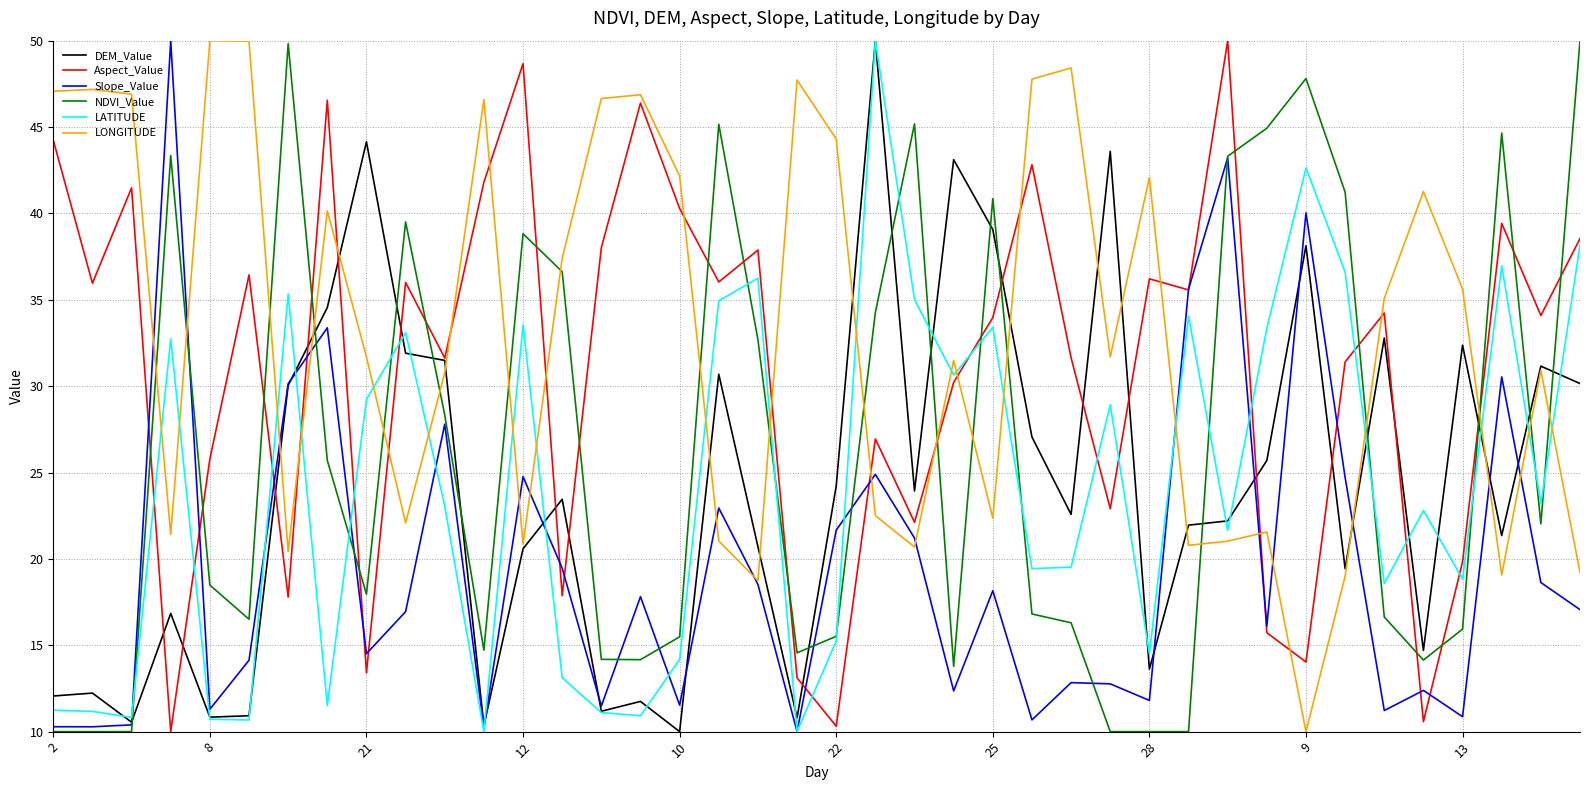

What is the greatest value displayed?

50.0